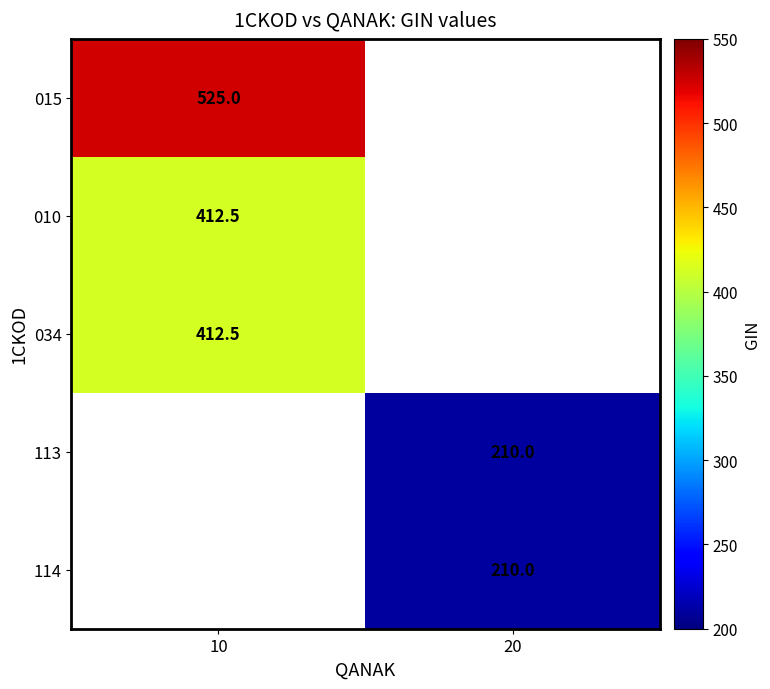

True or false: 034 has a value of 412.5 at 10.

True